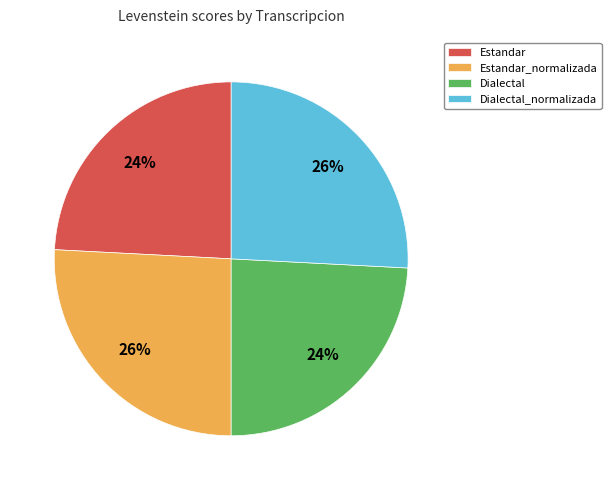

To the nearest percent, what is the combined percentage of Estandar_normalizada and Estandar?

50%